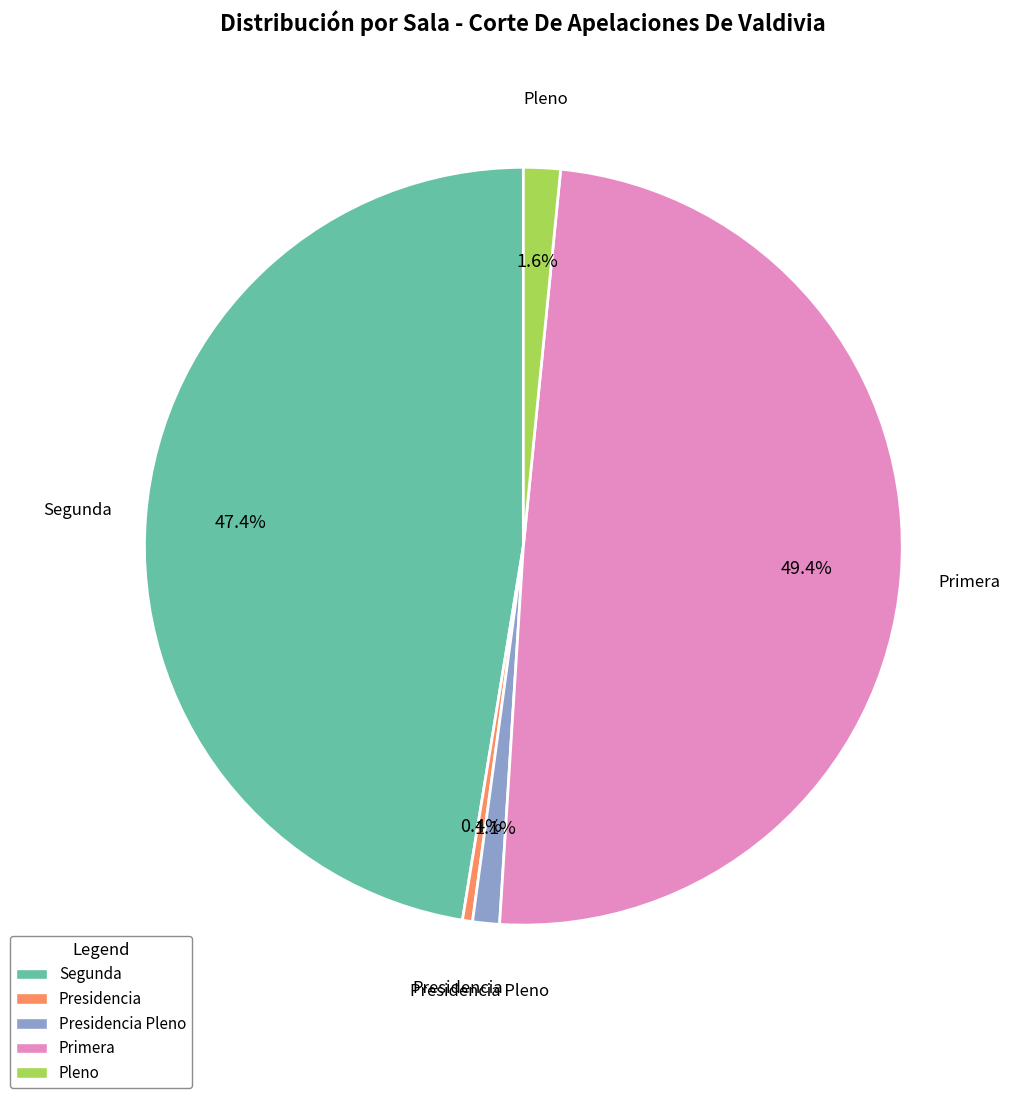

Is there a majority slice in this chart?

No